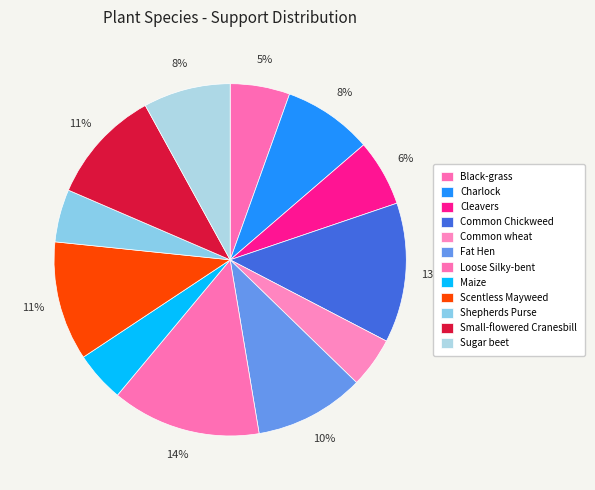

To the nearest percent, what percentage of the pie is Common Chickweed?

13%